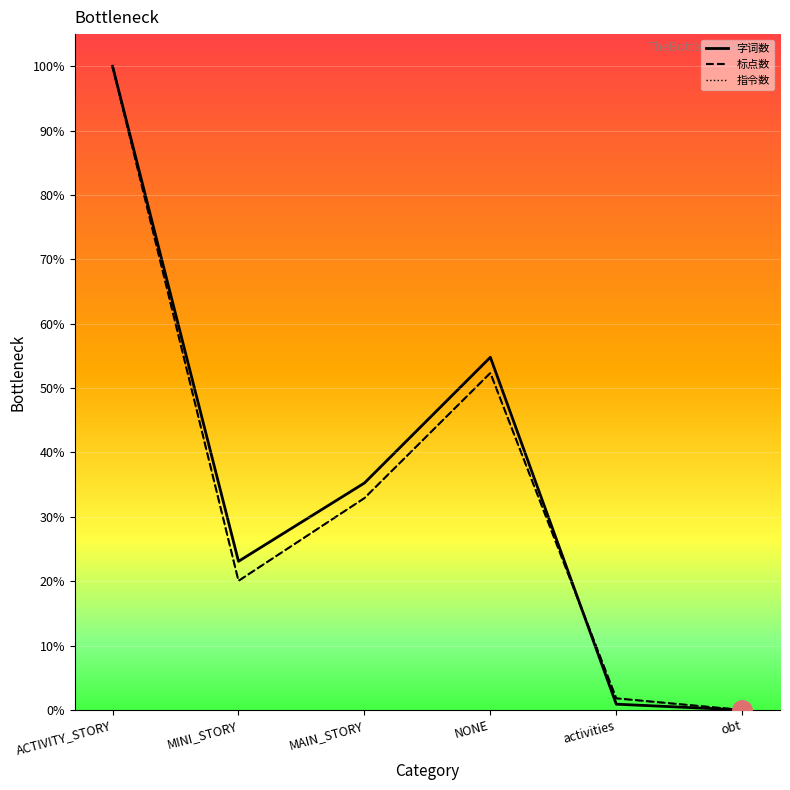

What is the sum of all 指令数 values?

207.1